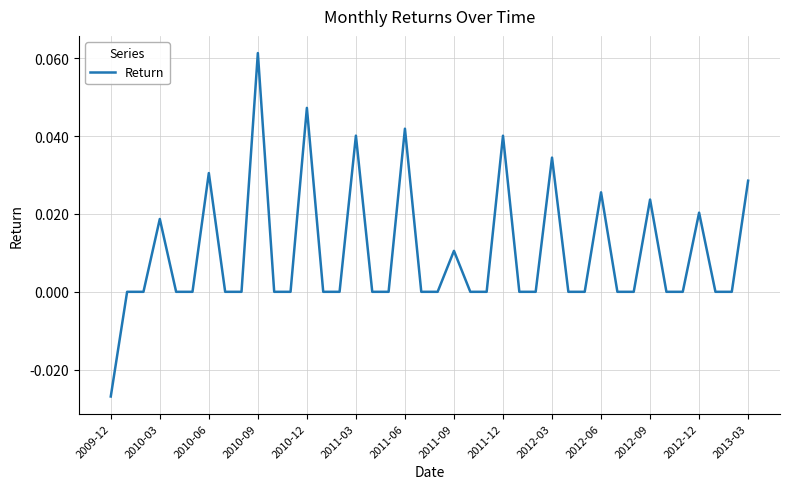

True or false: there are more than 2 points higher than both neighbors.

True